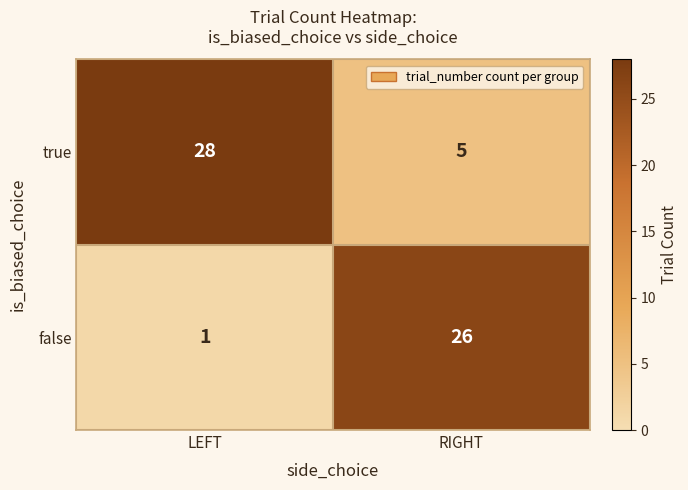

What is the greatest value displayed?

28